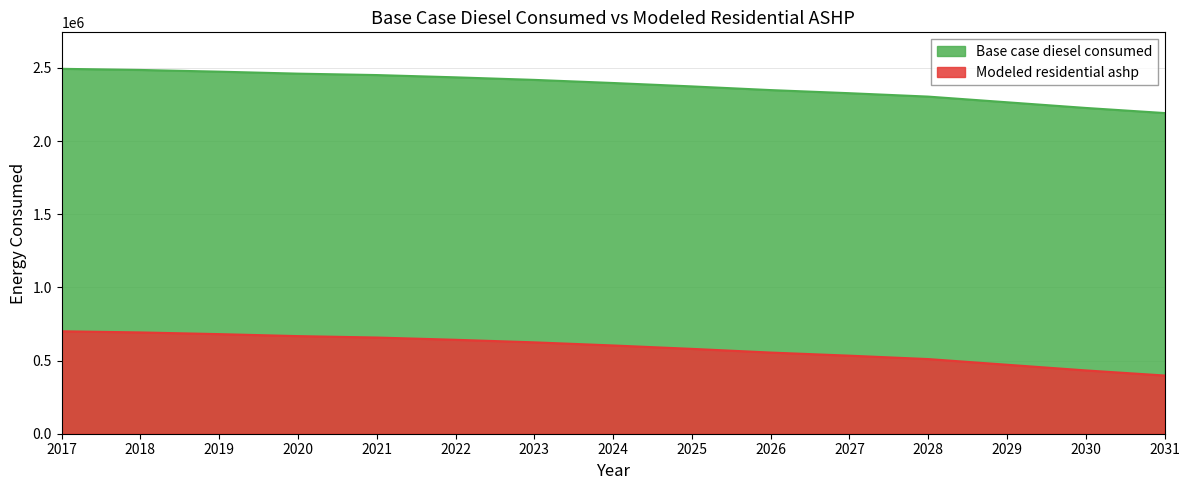

Does the chart have visible grid lines?

Yes